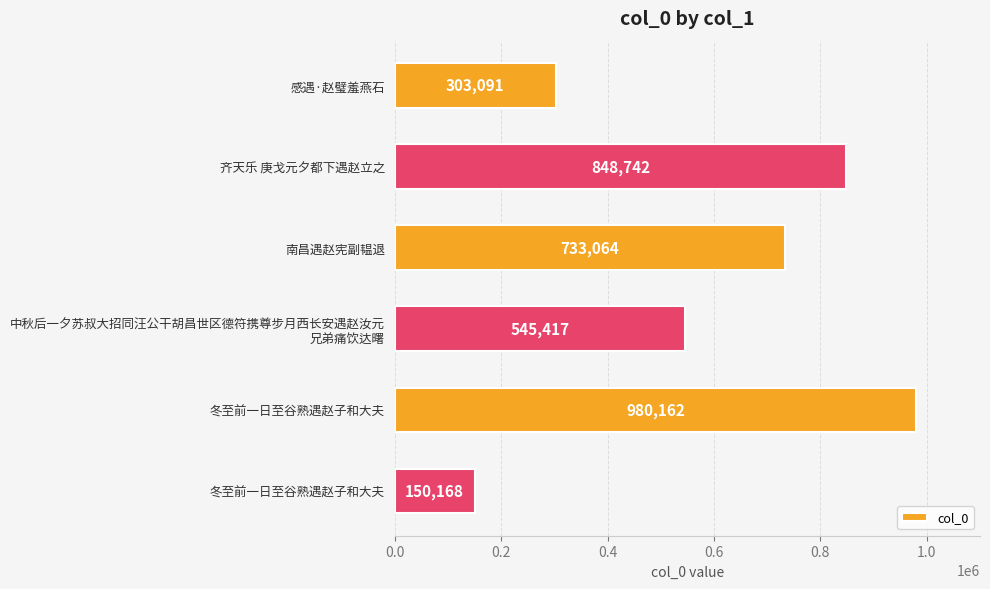

What is the difference between the maximum and second lowest values?

677071